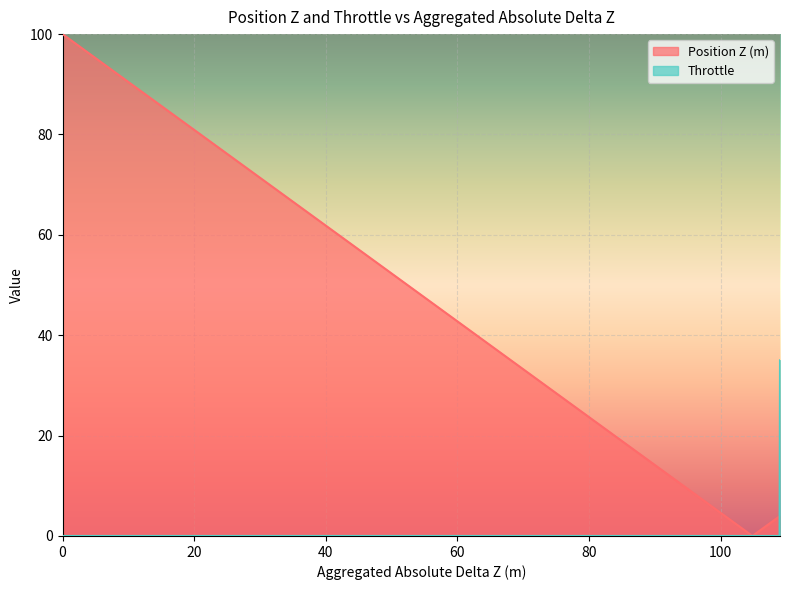

List the series in order of their peak value, highest first.

Position Z (m), Throttle